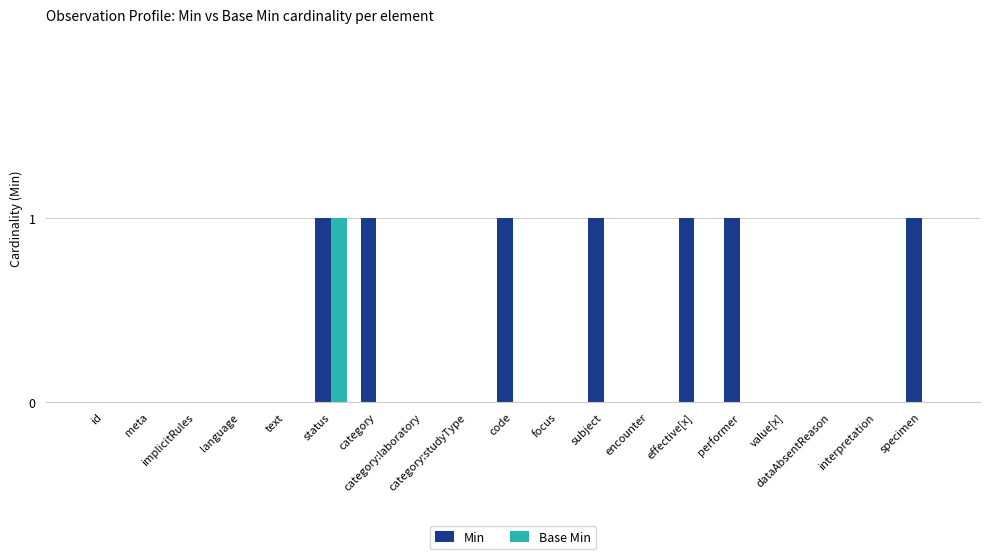

Which series has the largest total across all categories?

Min